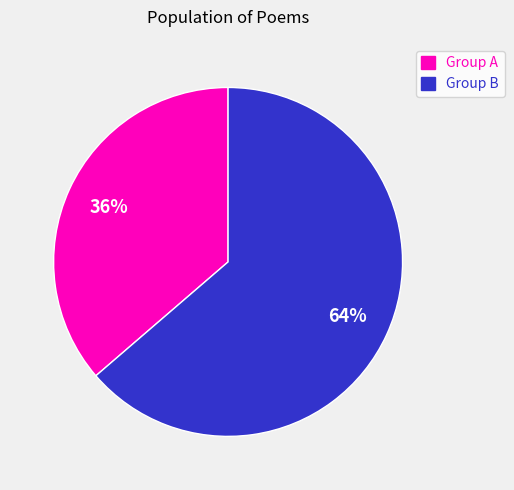

To the nearest percent, what portion does Group B represent?

64%